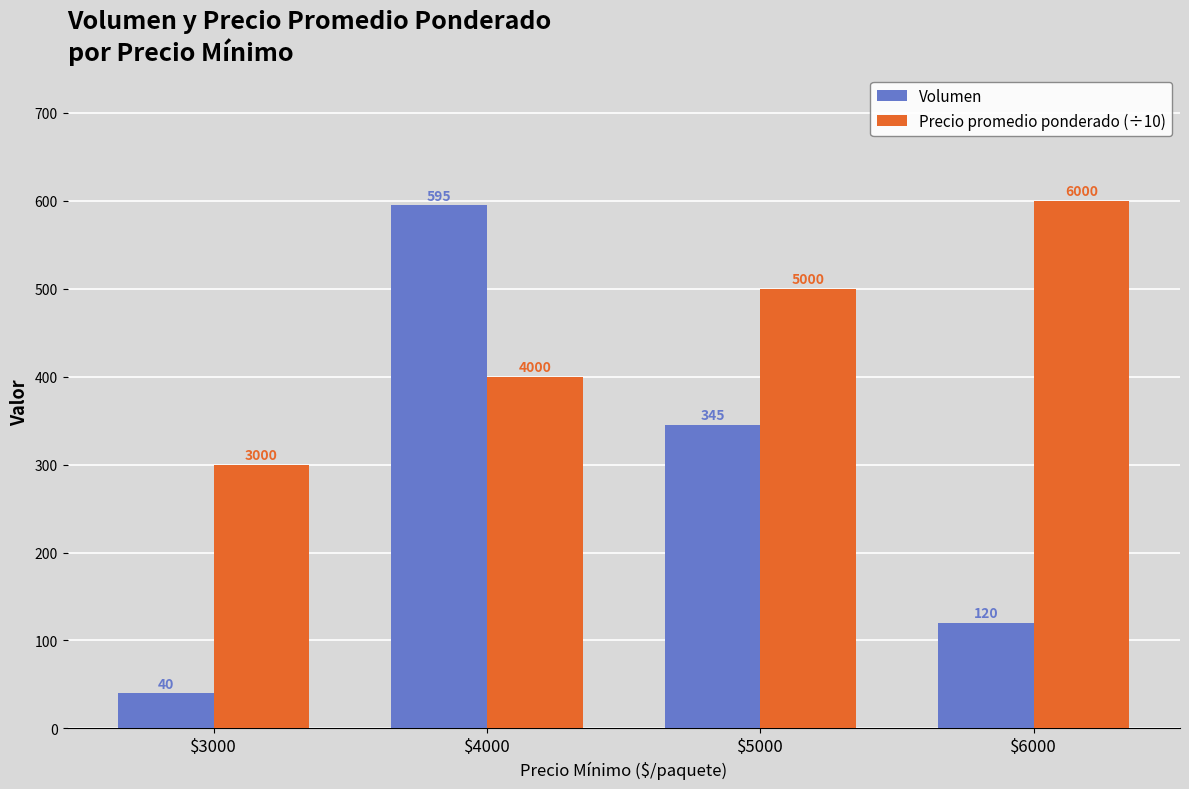

Rank the series by their maximum value, from lowest to highest.

Volumen, Precio promedio ponderado (÷10)